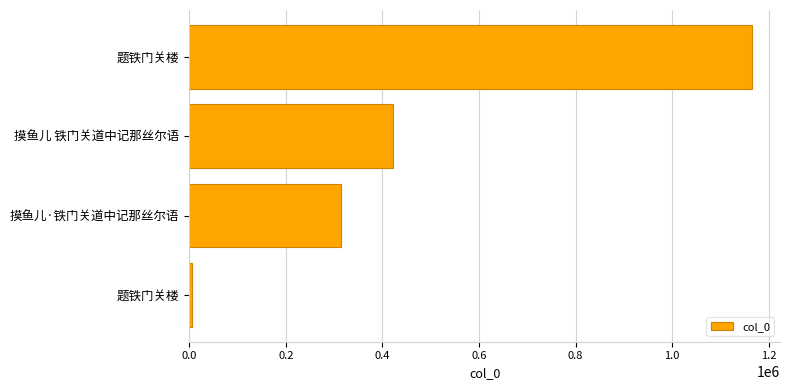

How many categories are shown in the chart?

4